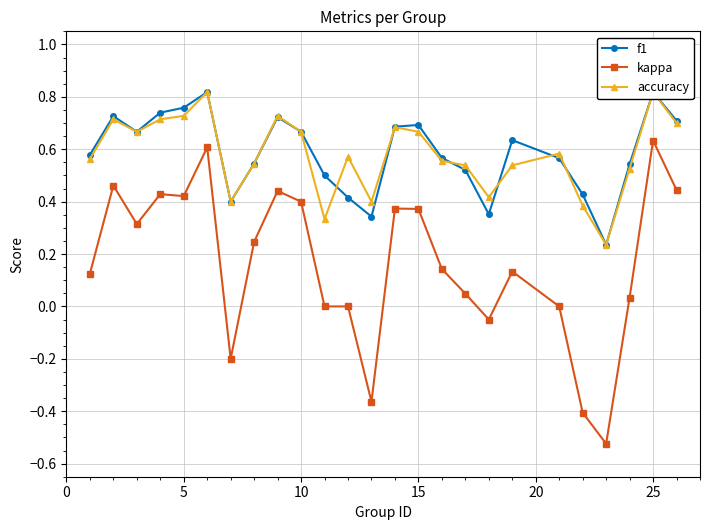

What are all the series names shown in the legend?

f1, kappa, accuracy